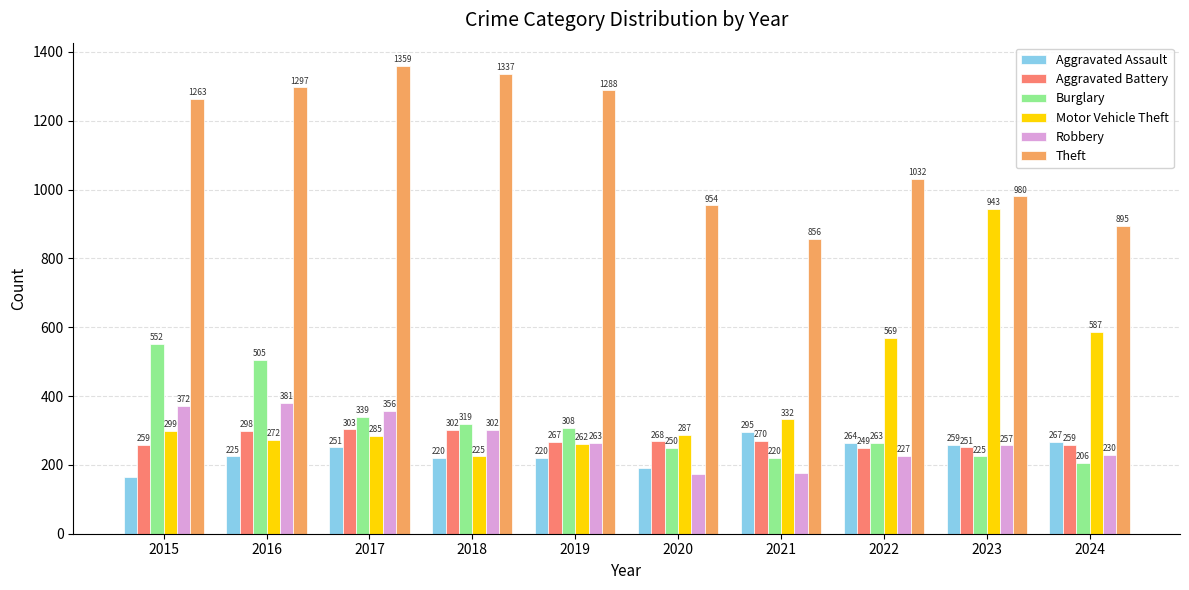

Reading left to right, list all the values displayed in this chart.

Aggravated Assault: 164	225	251	220	220	192	295	264	259	267
Aggravated Battery: 259	298	303	302	267	268	270	249	251	259
Burglary: 552	505	339	319	308	250	220	263	225	206
Motor Vehicle Theft: 299	272	285	225	262	287	332	569	943	587
Robbery: 372	381	356	302	263	174	175	227	257	230
Theft: 1263	1297	1359	1337	1288	954	856	1032	980	895